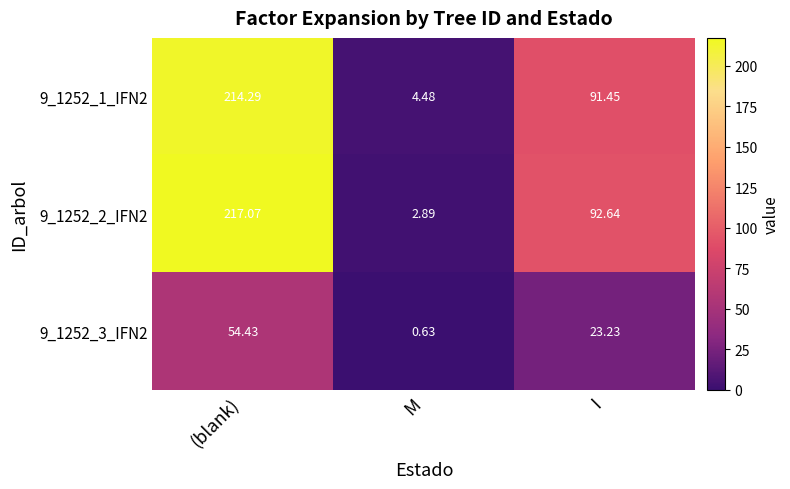

At which category is the sum across all series the highest?

(blank)